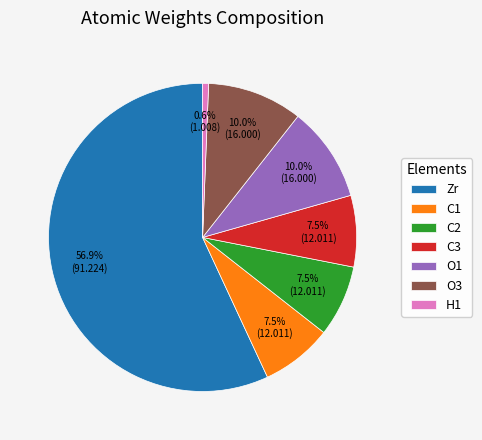

To the nearest percent, what portion does Zr represent?

57%